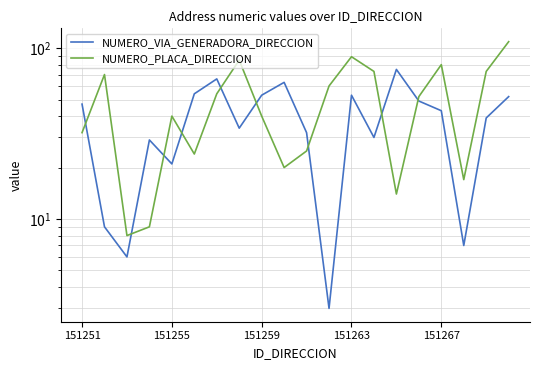

Which series has the widest spread of values?

NUMERO_PLACA_DIRECCION